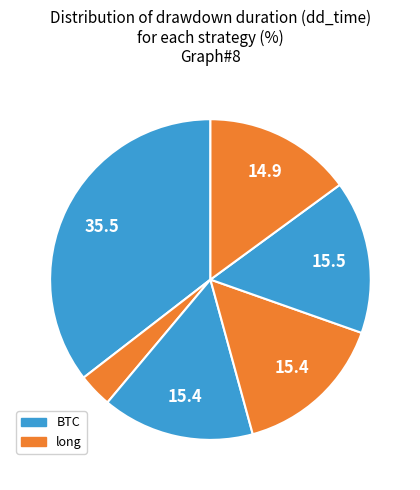

Count the number of slices in the pie.

6